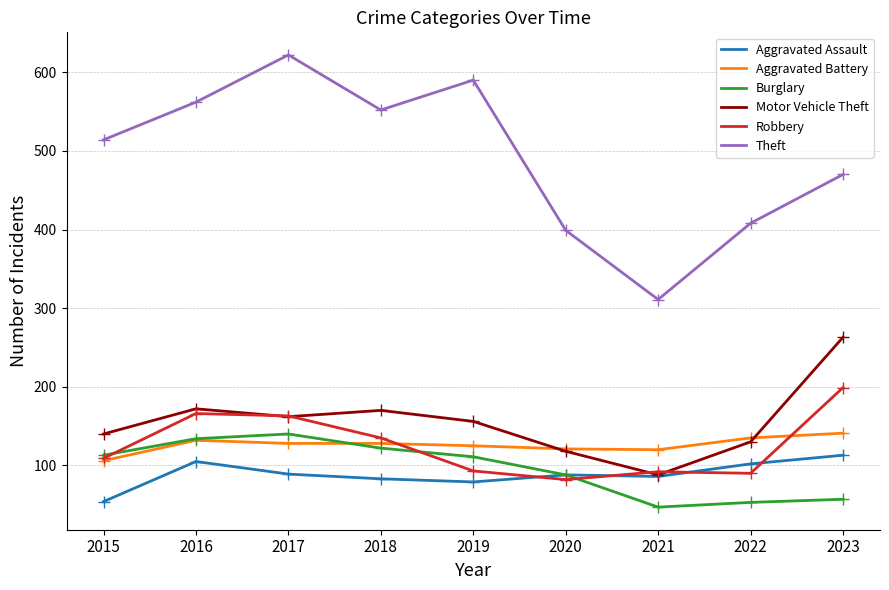

How many series are shown in this chart?

6